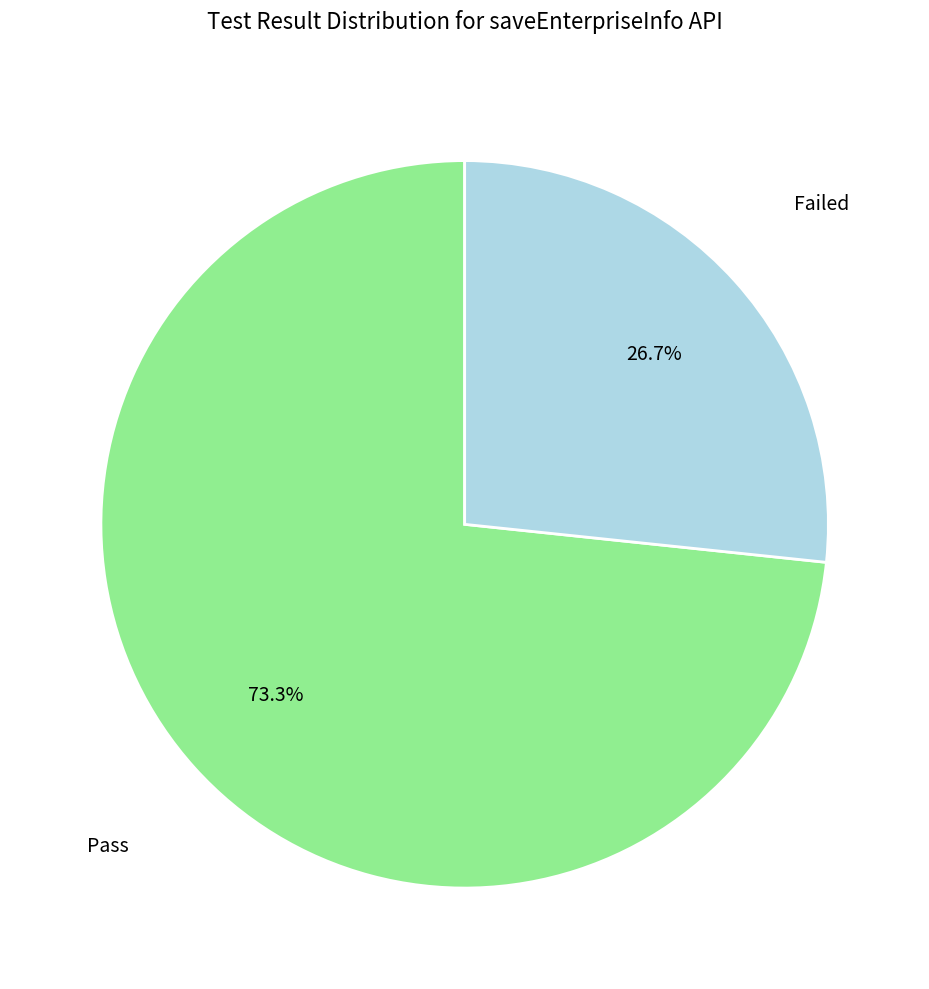

What is the largest slice in the pie chart?

Pass